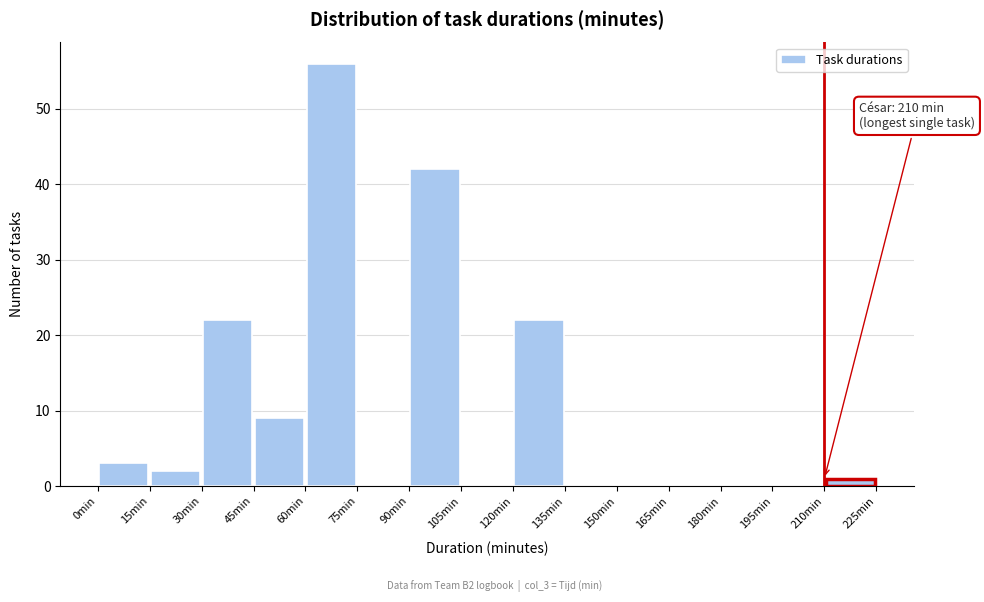

Over which range of the x-axis is the bar tallest?

60 to 75